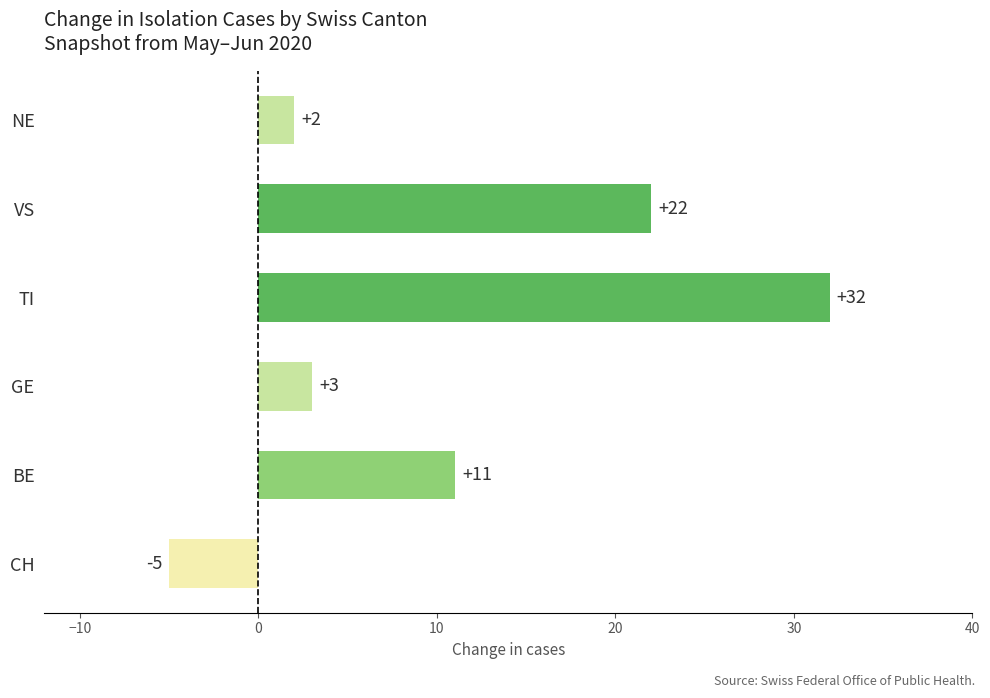

Which category has the highest value across all series?

TI